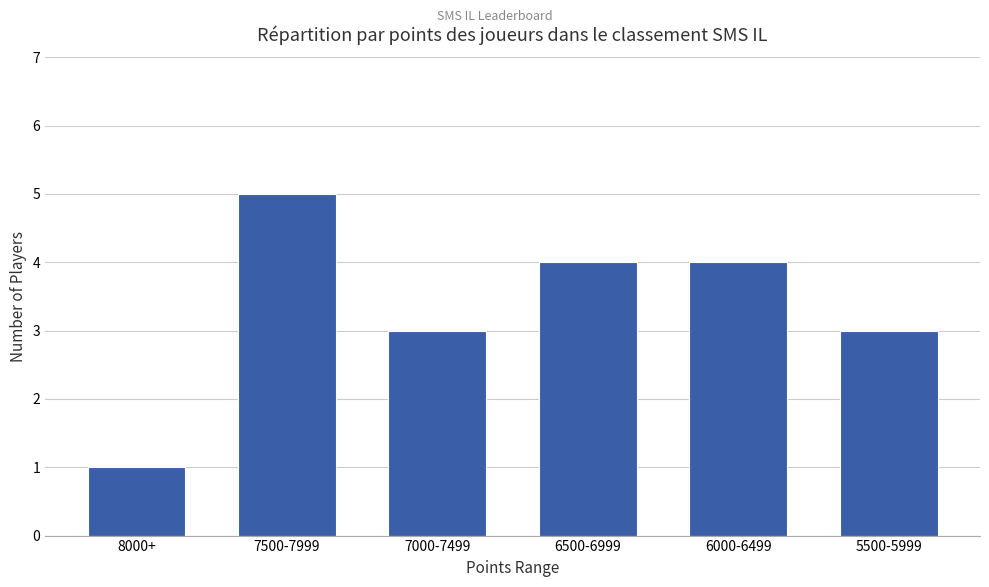

What is the maximum value shown in the chart?

5